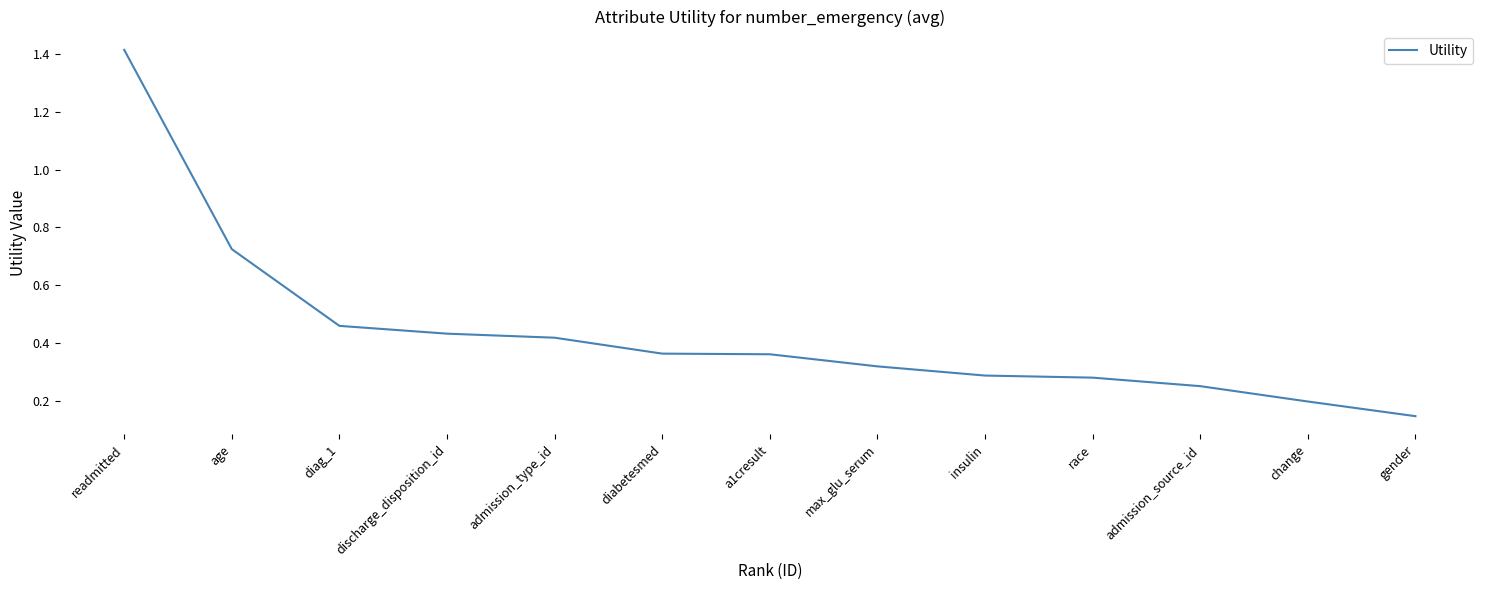

Between discharge_disposition_id and gender, which is larger?

discharge_disposition_id